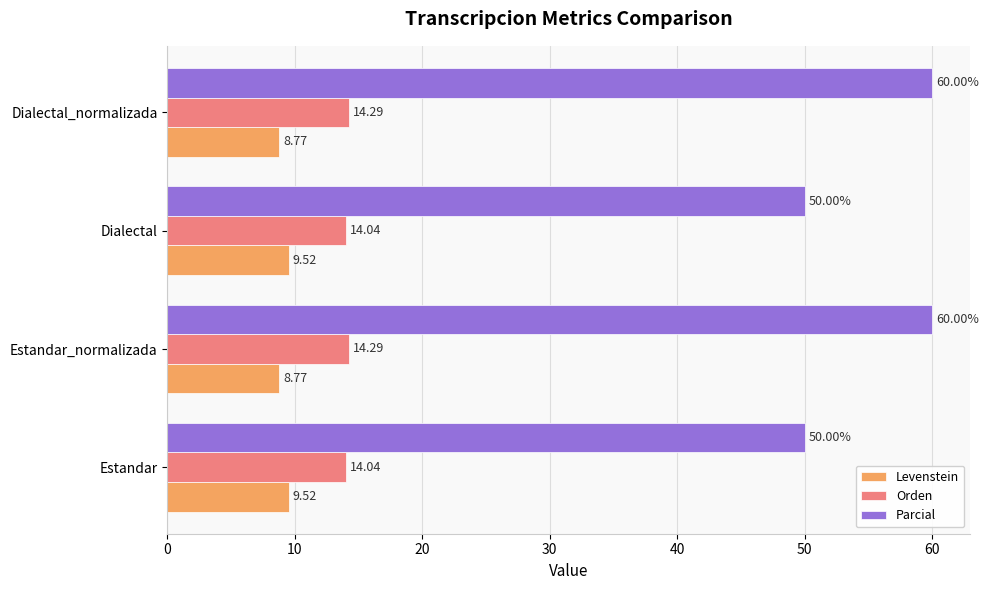

What is the maximum value shown in the chart?

60.0